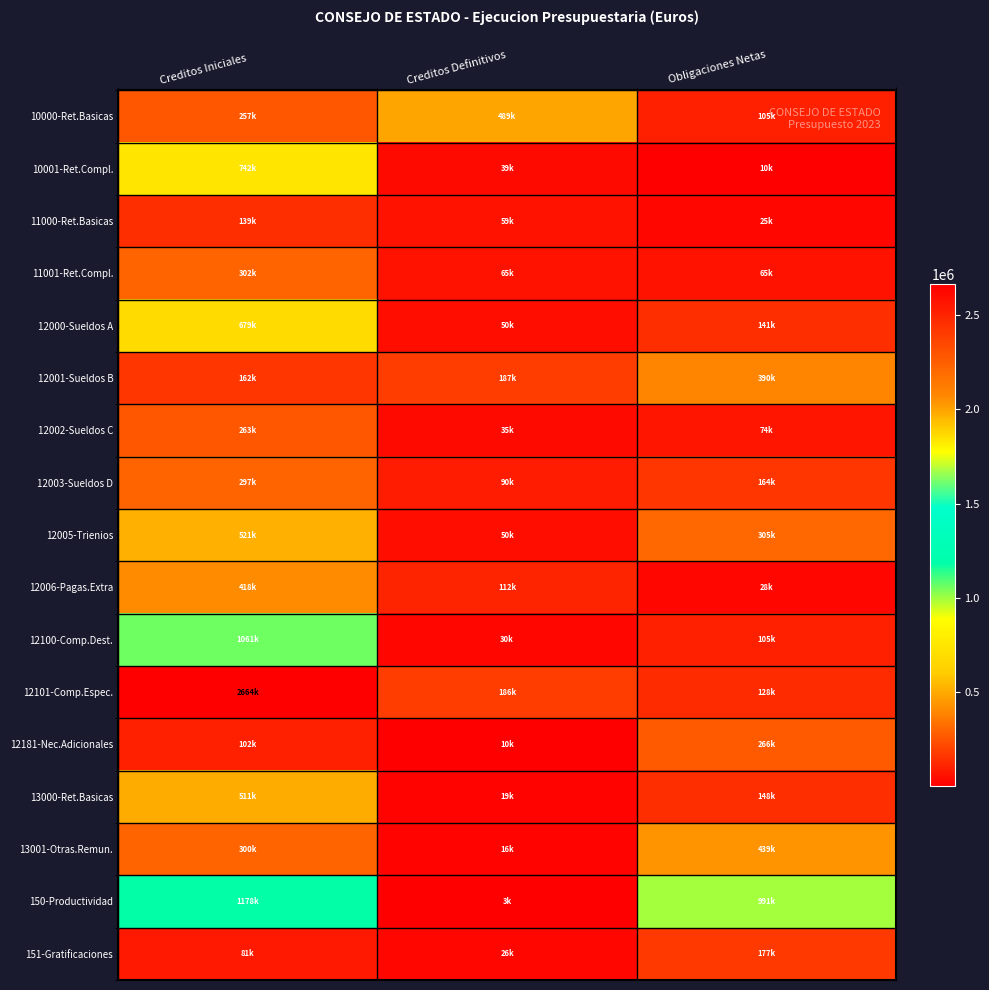

Which series has the widest spread of values?

12101-Comp.Espec.